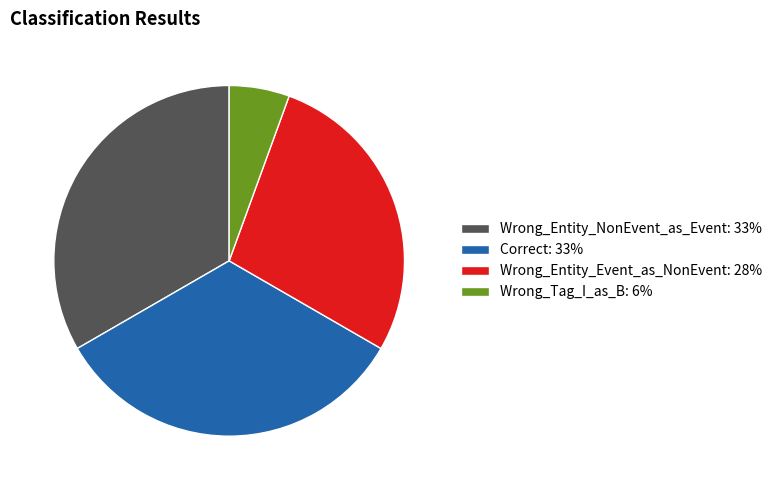

Is there any slice that represents more than half of the pie?

No